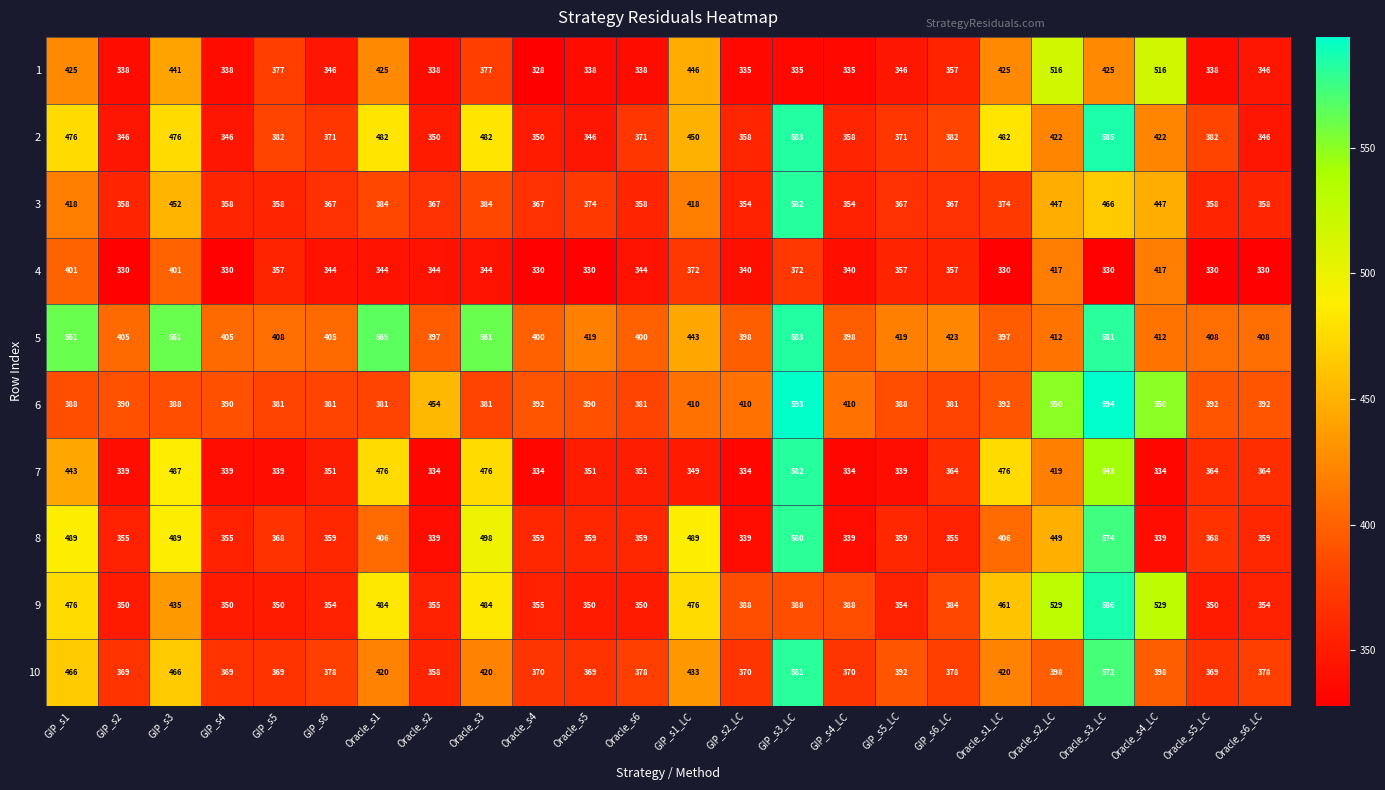

Between GIP_s5 and GIP_s1_LC, which series saw the biggest shift?

9